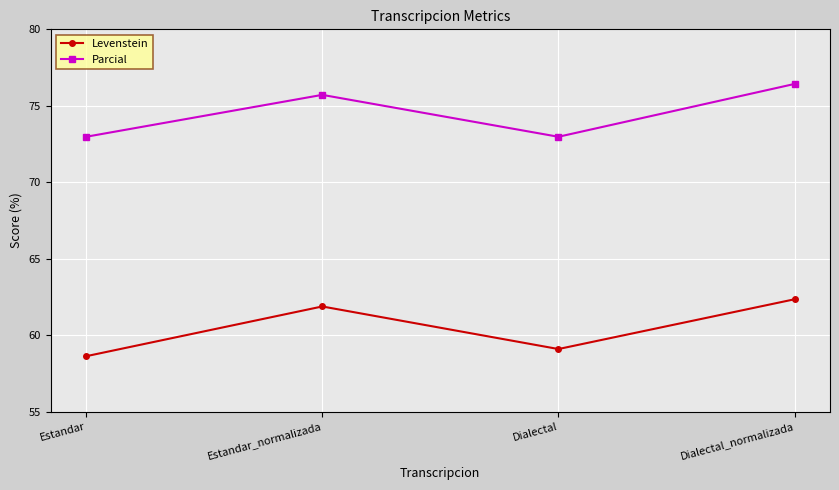

True or false: Parcial and Levenstein intersect in this chart.

False